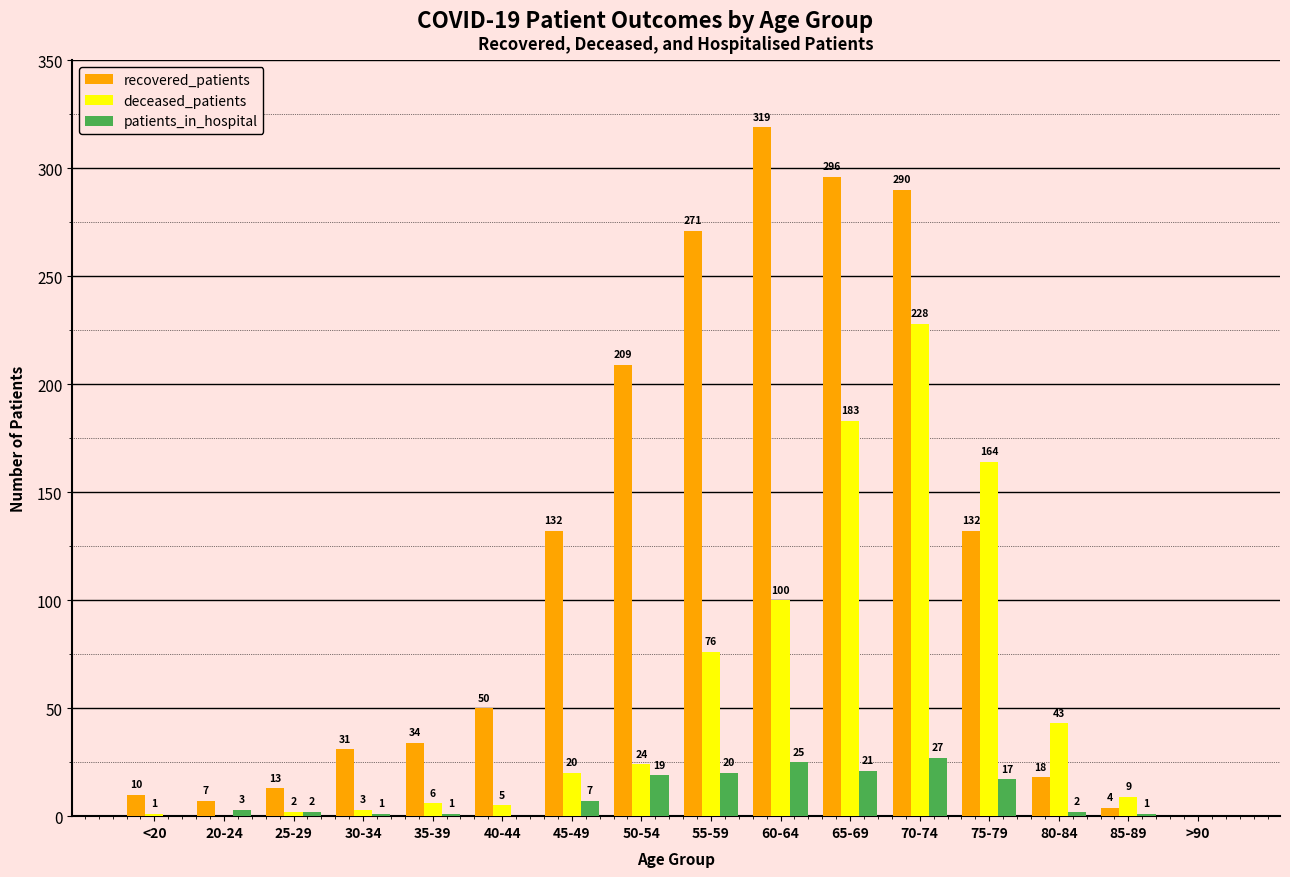

What is the spread (max minus min) of values at 50-54?

190